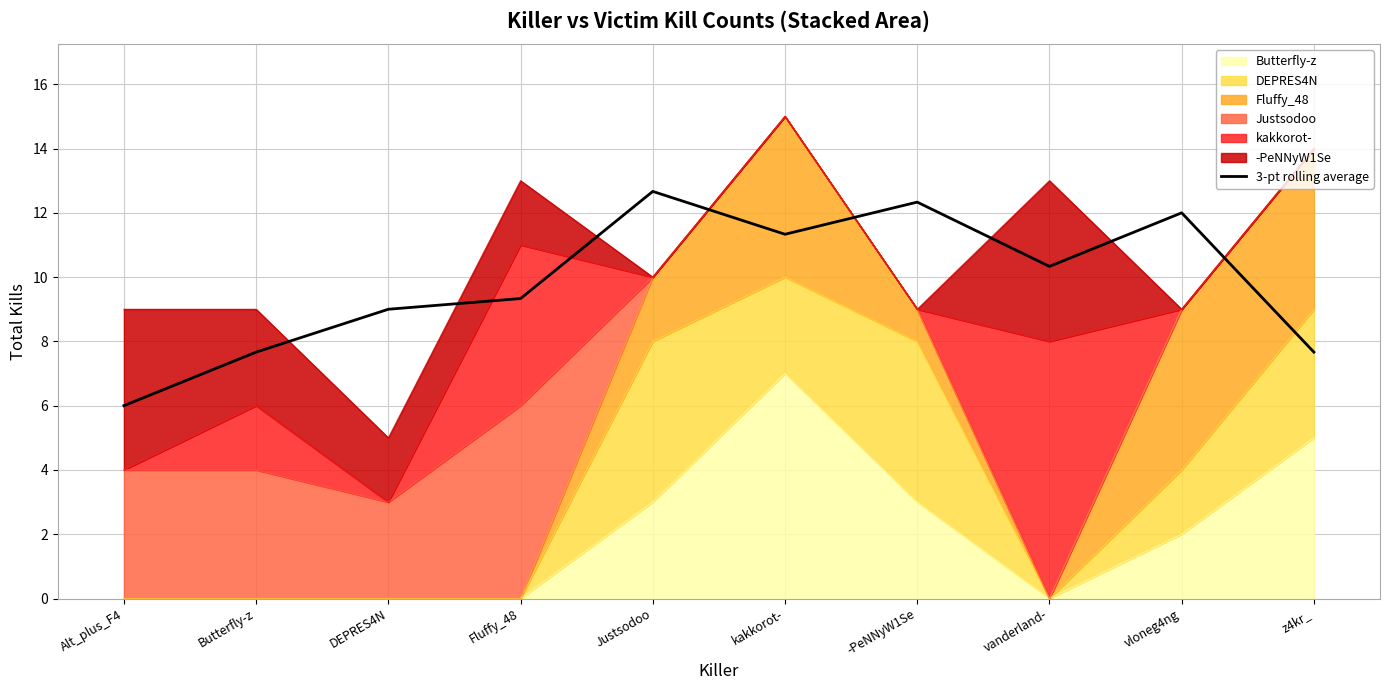

How many lines are shown in the chart?

1